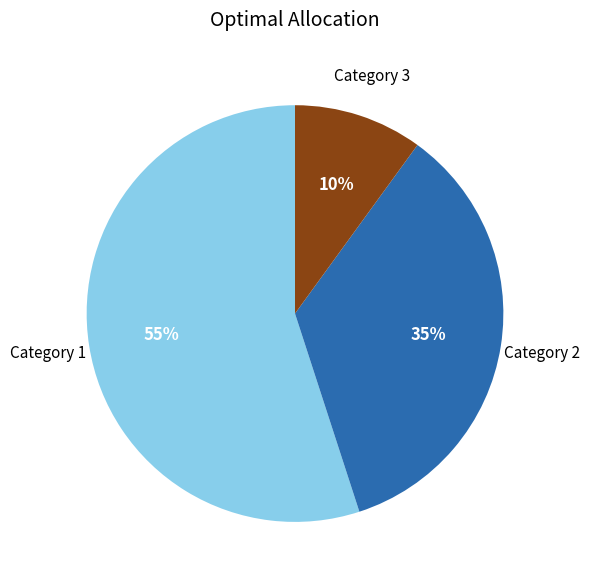

Does any single category account for the majority?

Yes